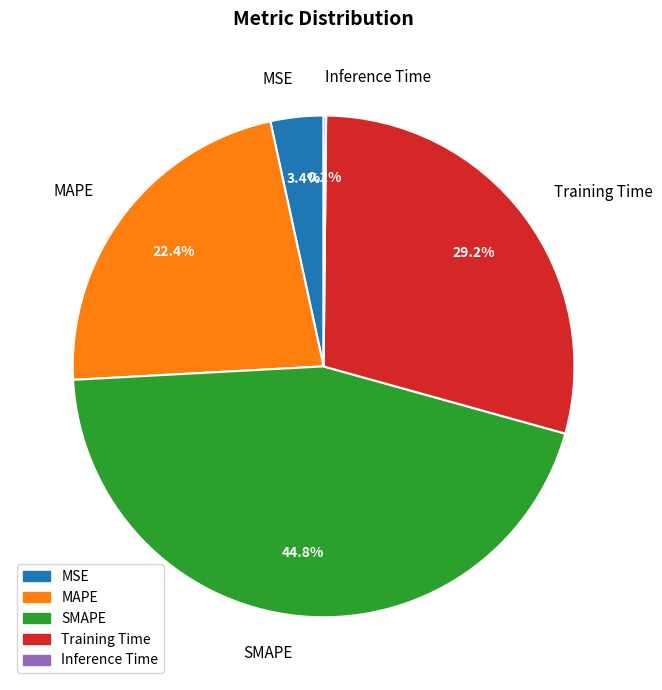

To the nearest percent, what is the average slice percentage?

20%